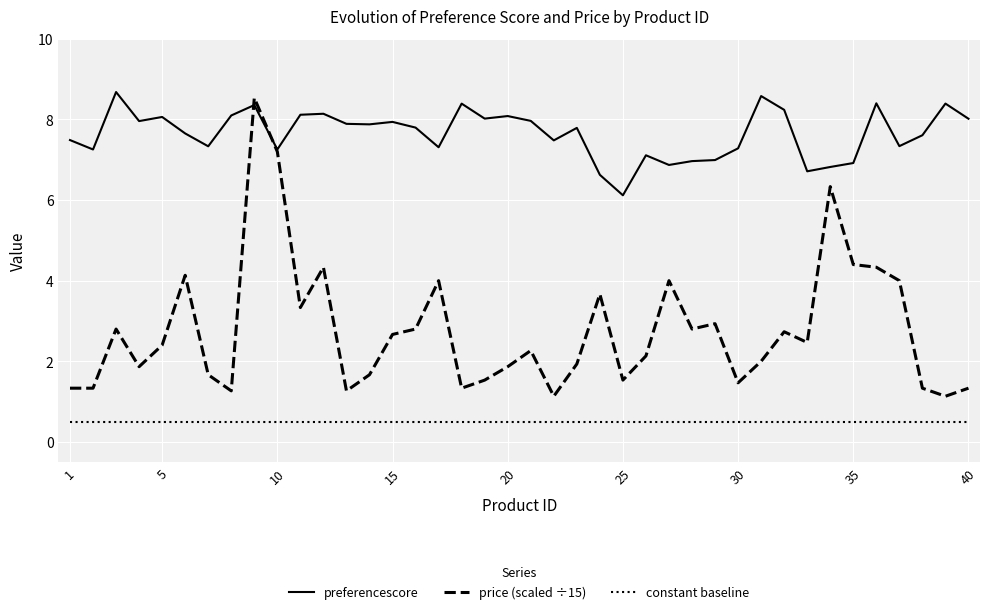

Which series has the widest spread of values?

price (scaled ÷15)